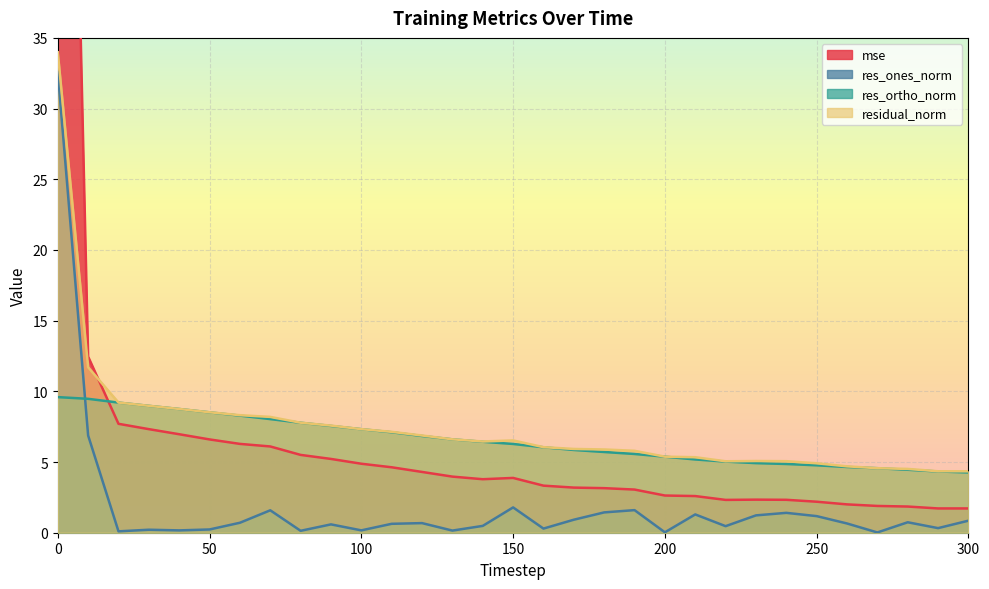

What is the value of the res_ones_norm point at the 29th from the left?

0.7